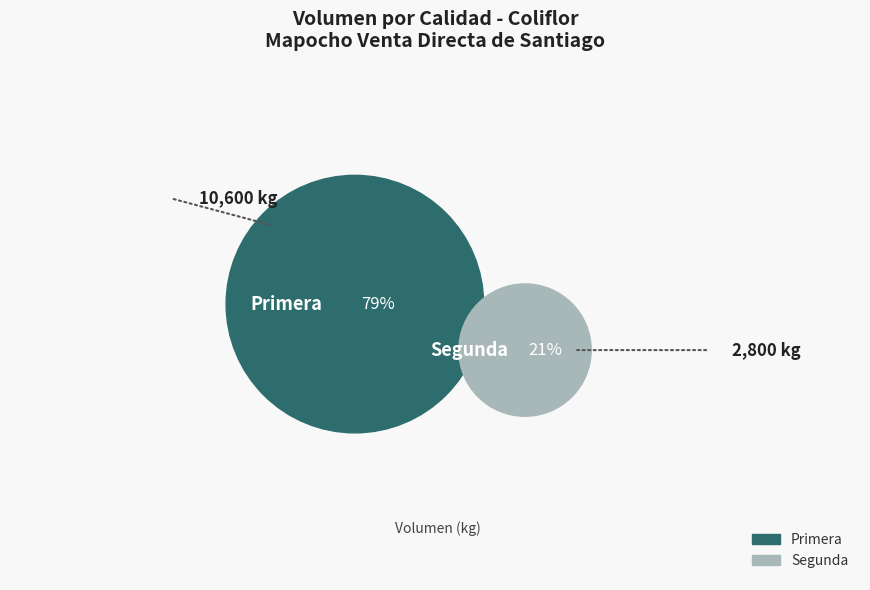

Does Primera represent more than half of the total?

Yes